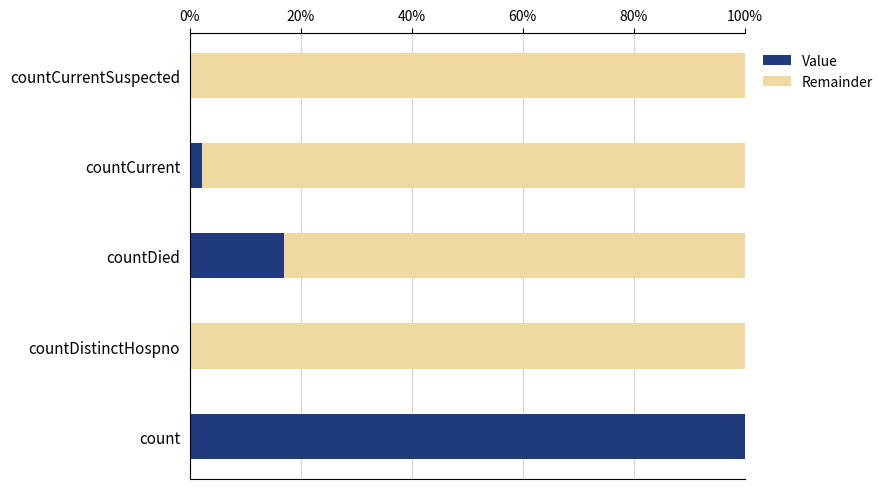

What are all the series names shown in the legend?

Value, Remainder